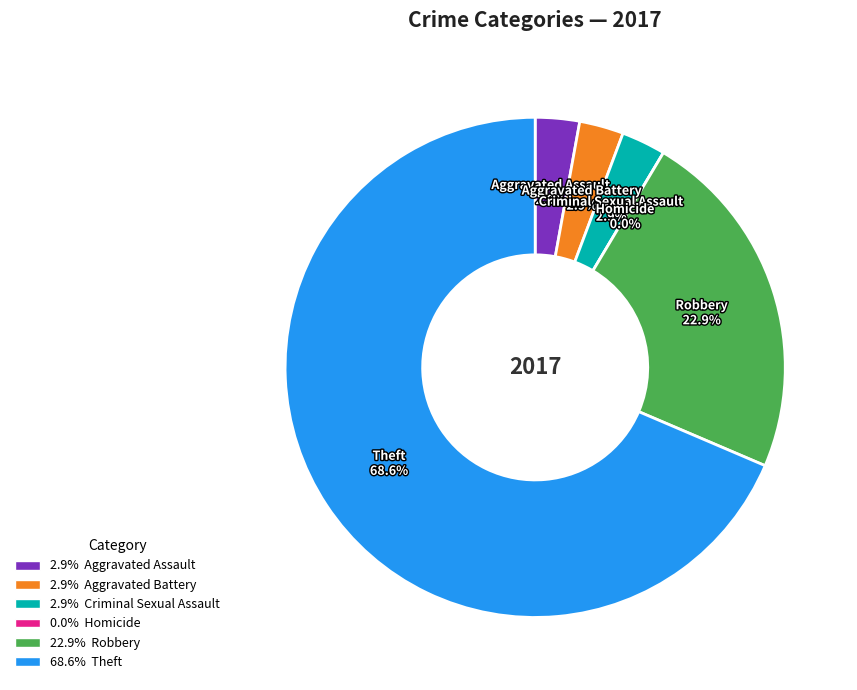

Approximately how many times larger is the value at Criminal Sexual Assault compared to Aggravated Assault?

1.0